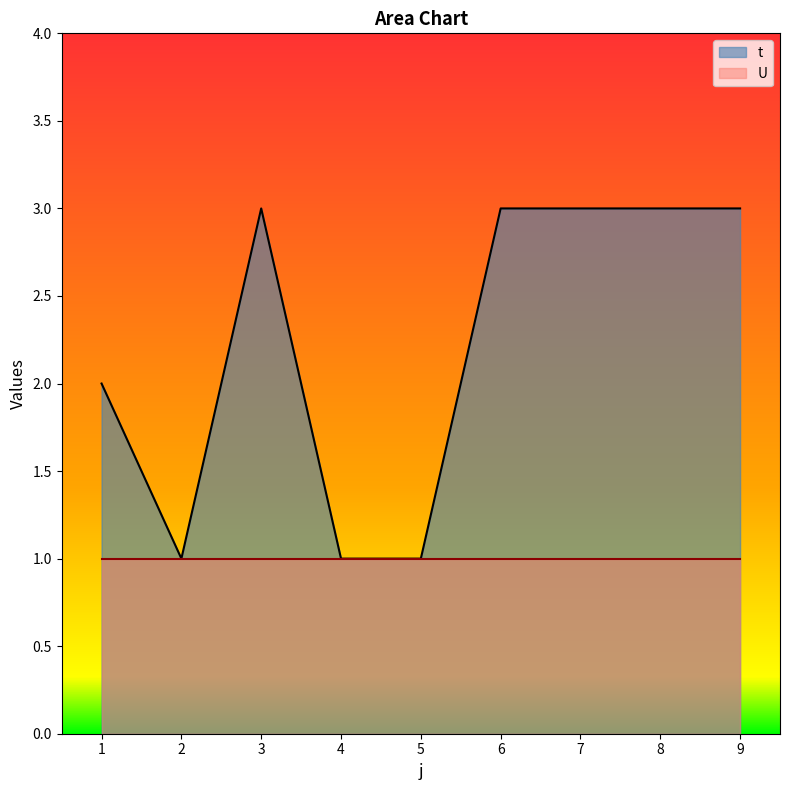

True or false: the data has more than 0 interior local peaks.

True